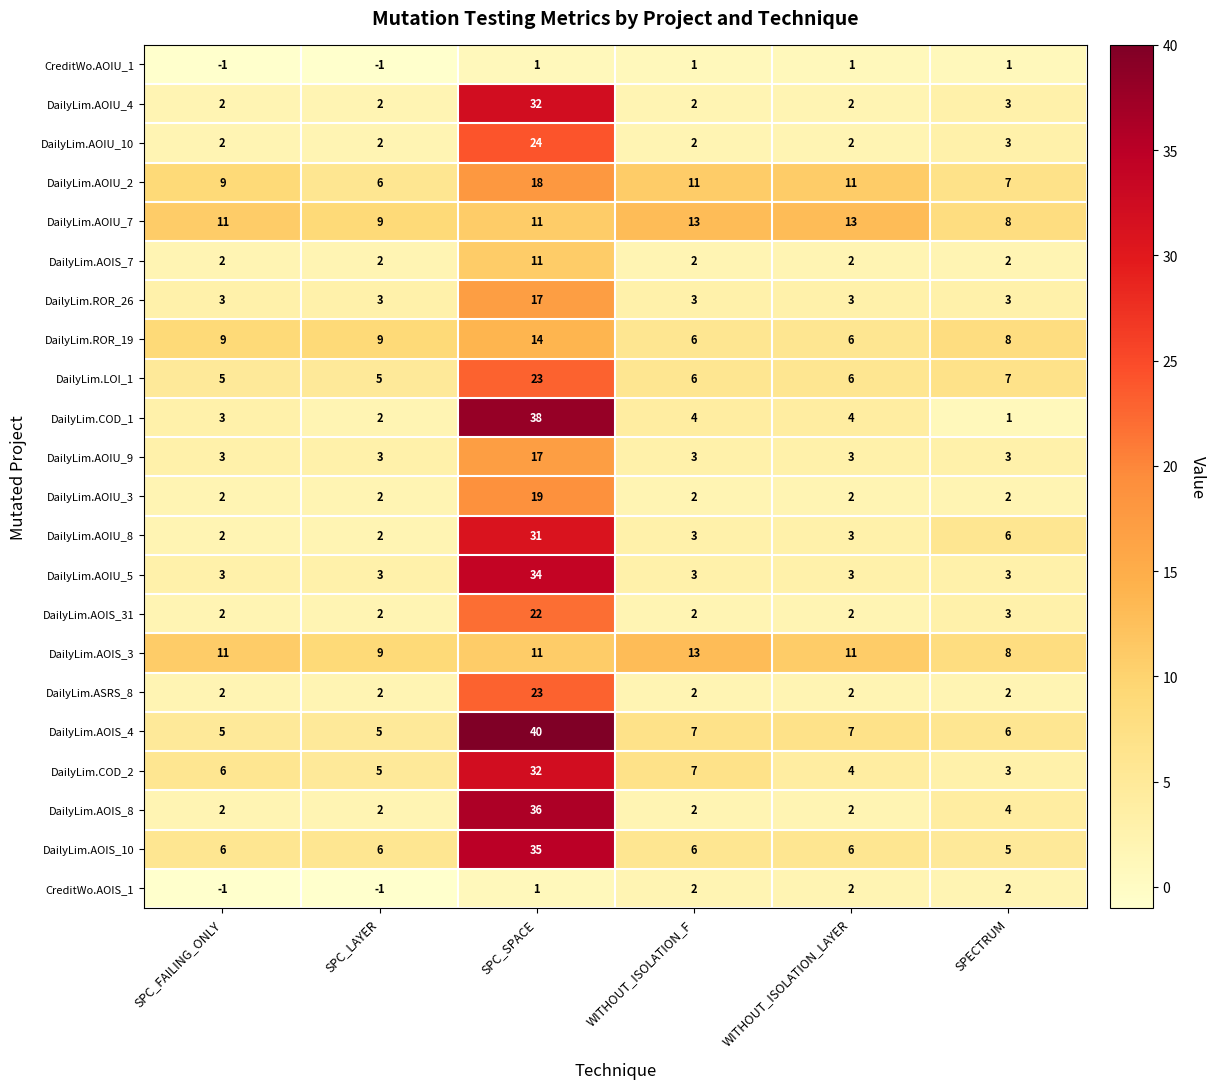

What is the difference between the second highest and minimum values in the DailyLim.AOIU_2 series?

5